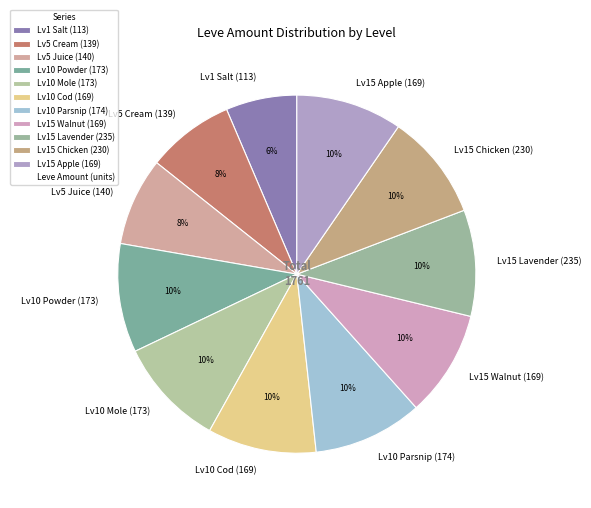

What is the ratio of the value at Lv15 Lavender (235) to the value at Lv5 Juice (140)?

1.2